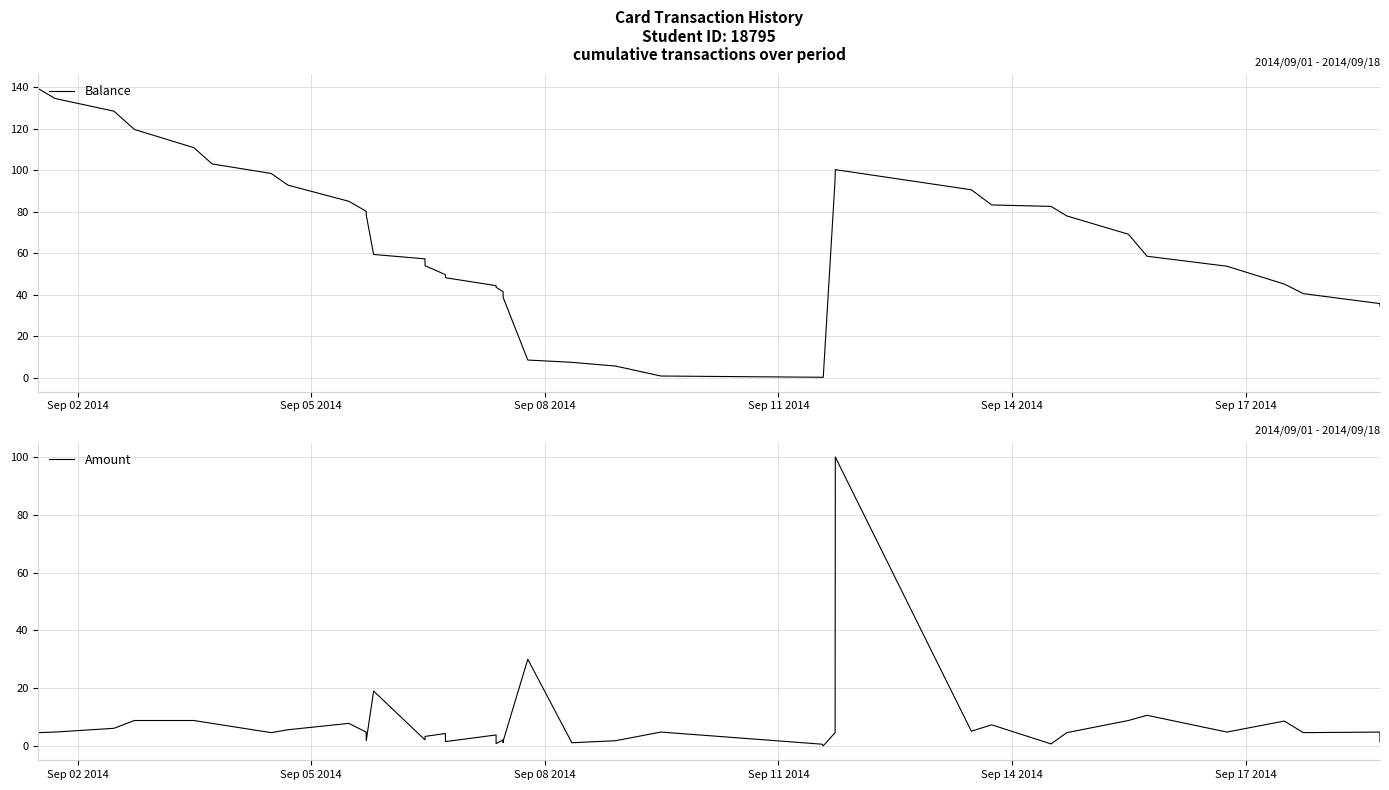

How many times do Amount and Balance cross each other?

4